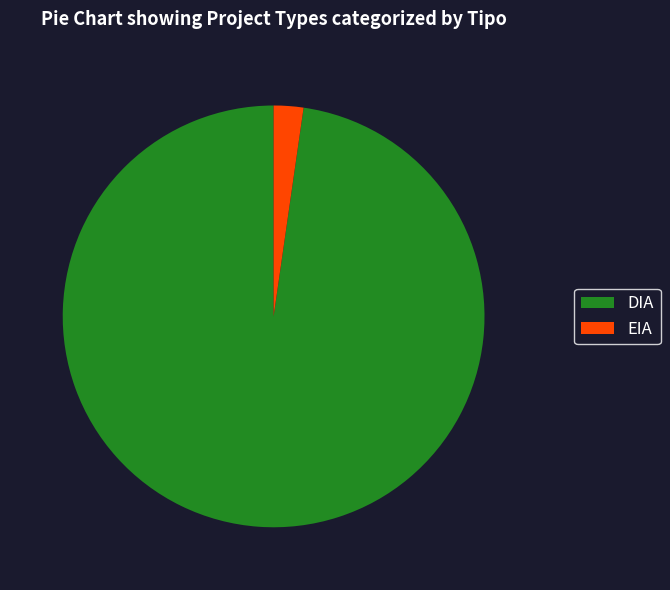

Count the number of slices in the pie.

2